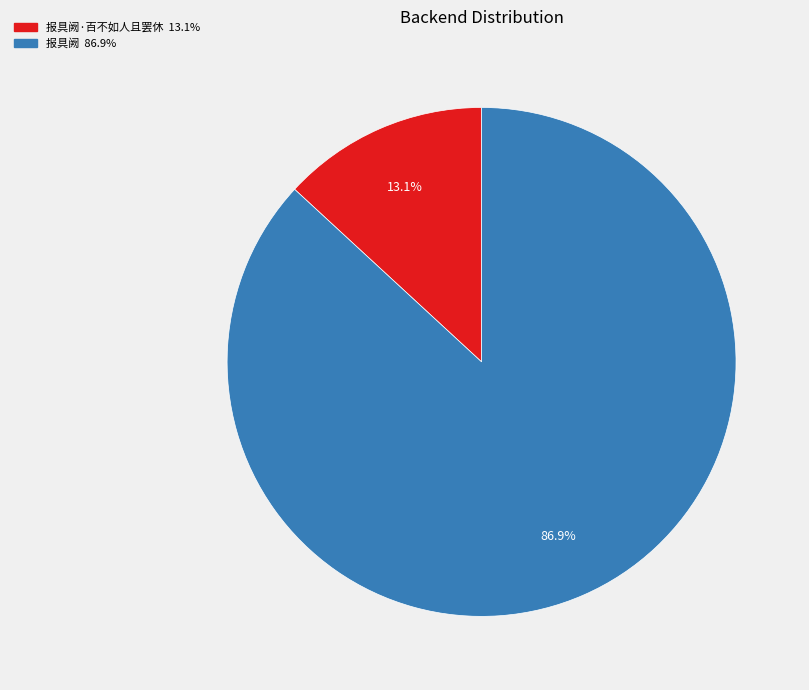

To the nearest percent, what is the difference between the largest and smallest slice percentages?

74%